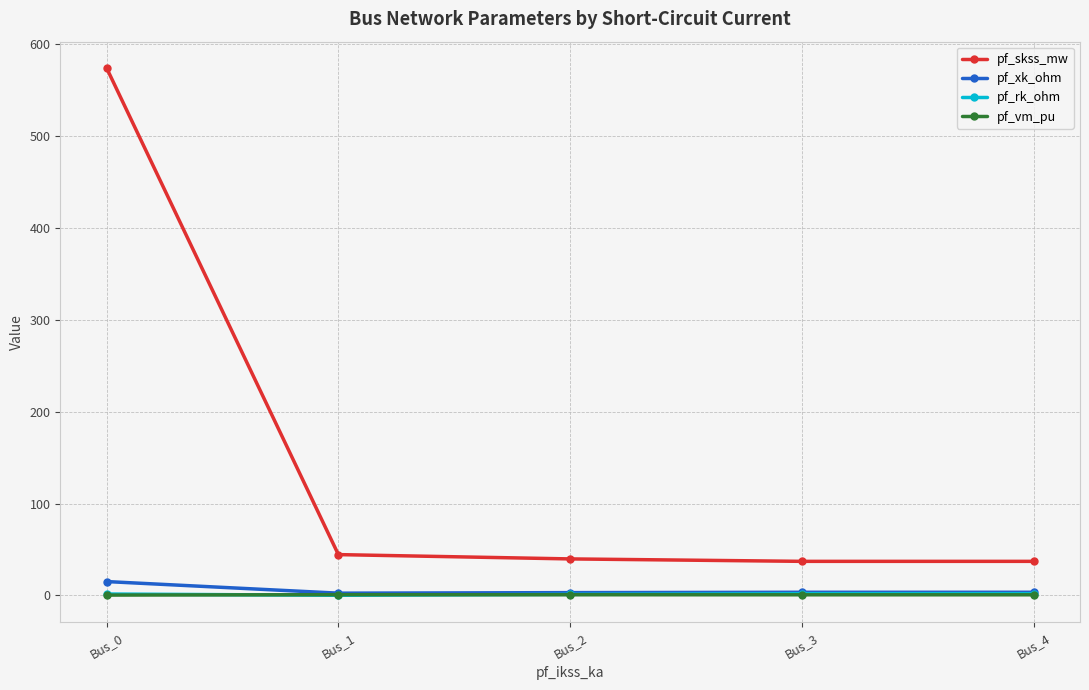

Which series has the largest range (max minus min)?

pf_skss_mw